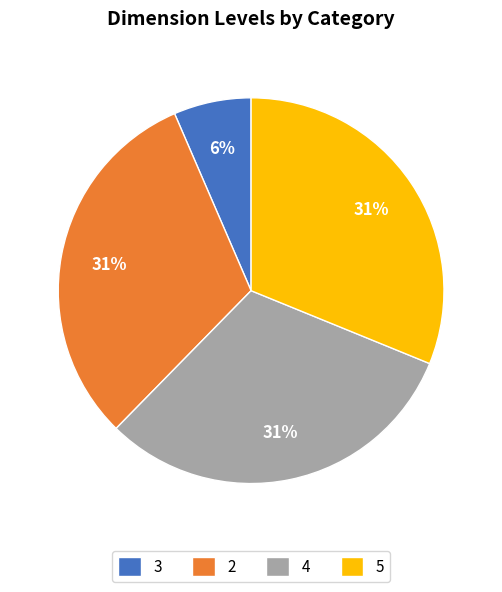

To the nearest percent, what is the average slice percentage?

25%